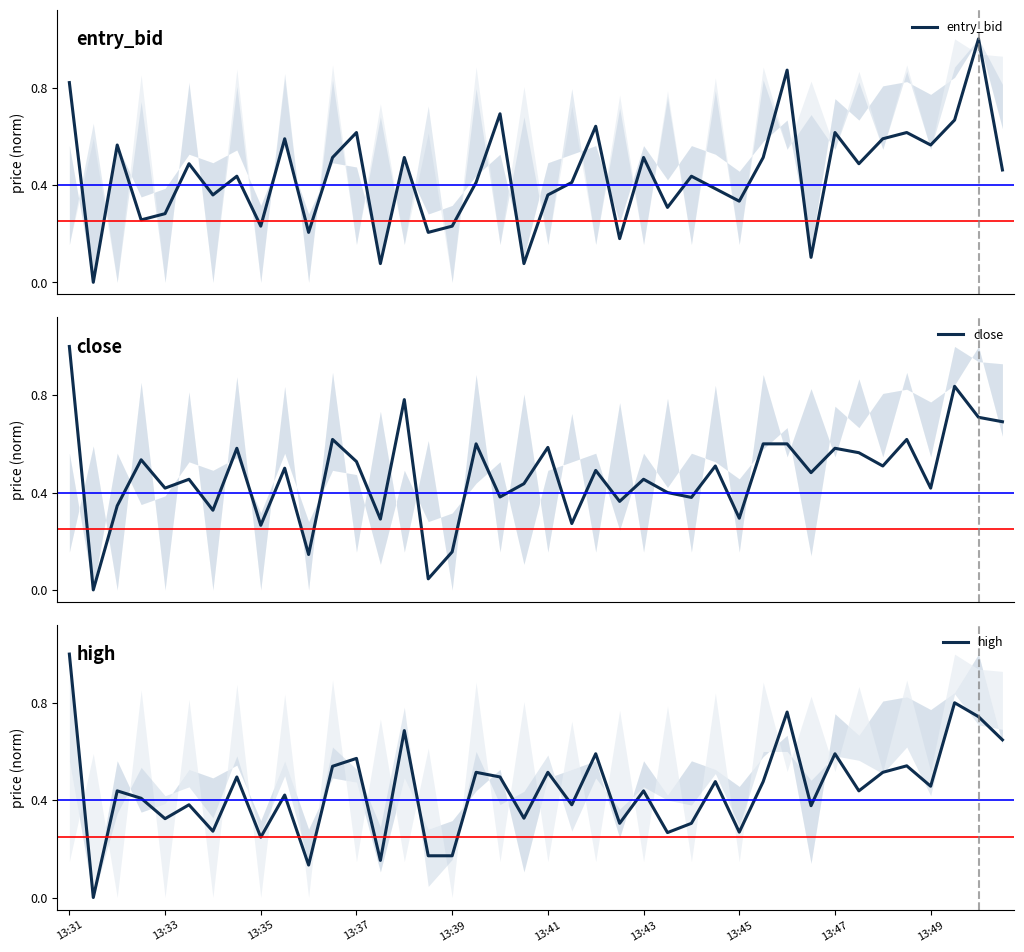

Is it true that high equals 0.1 at 10?

False